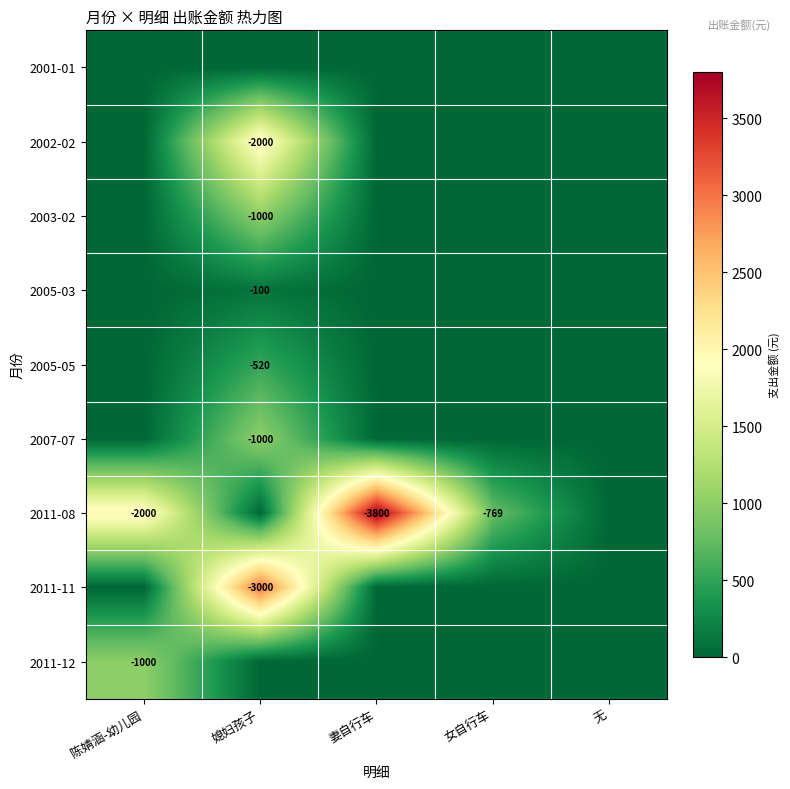

The 2011-08 series shows -2209.0 at 无. True or false?

False